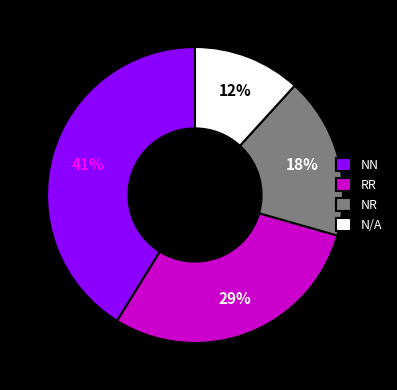

Is the sum of NN and RR greater than half?

Yes